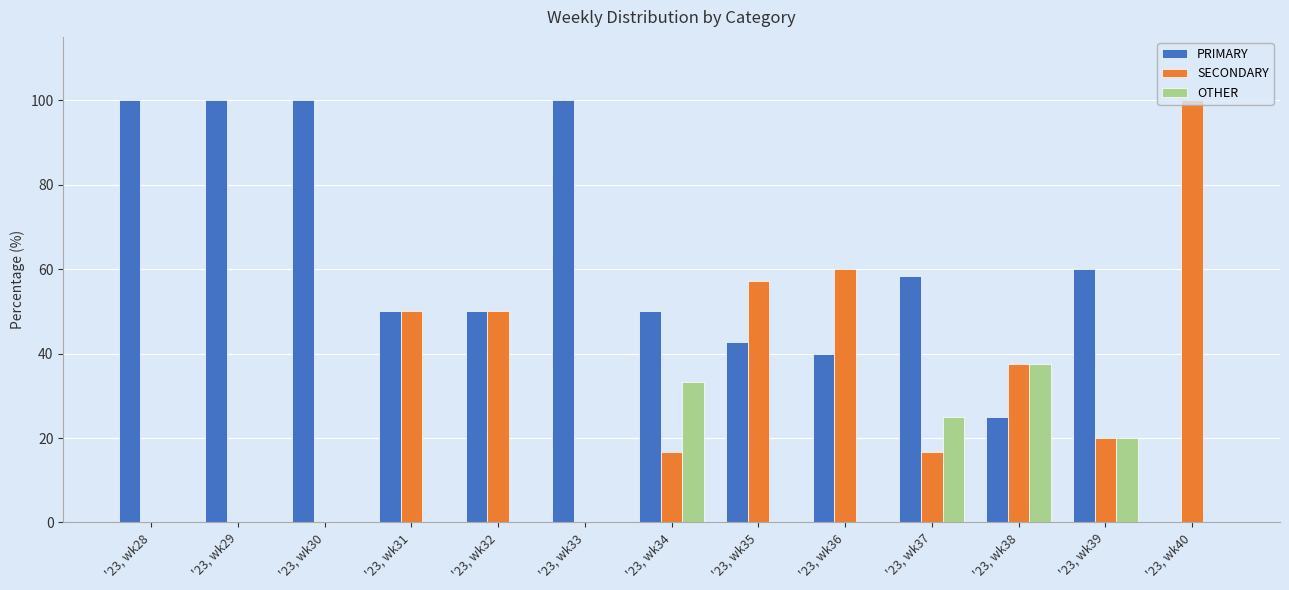

Which series has the largest total across all categories?

PRIMARY